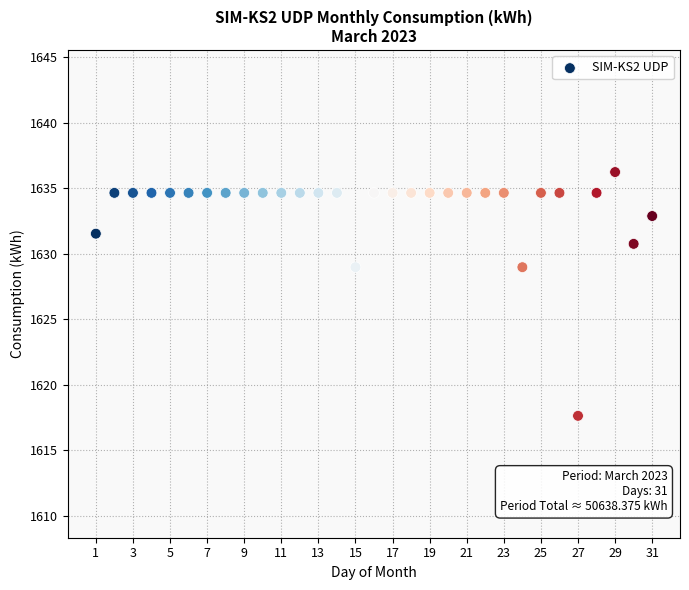

What is the range of X values (max minus min)?

30.0